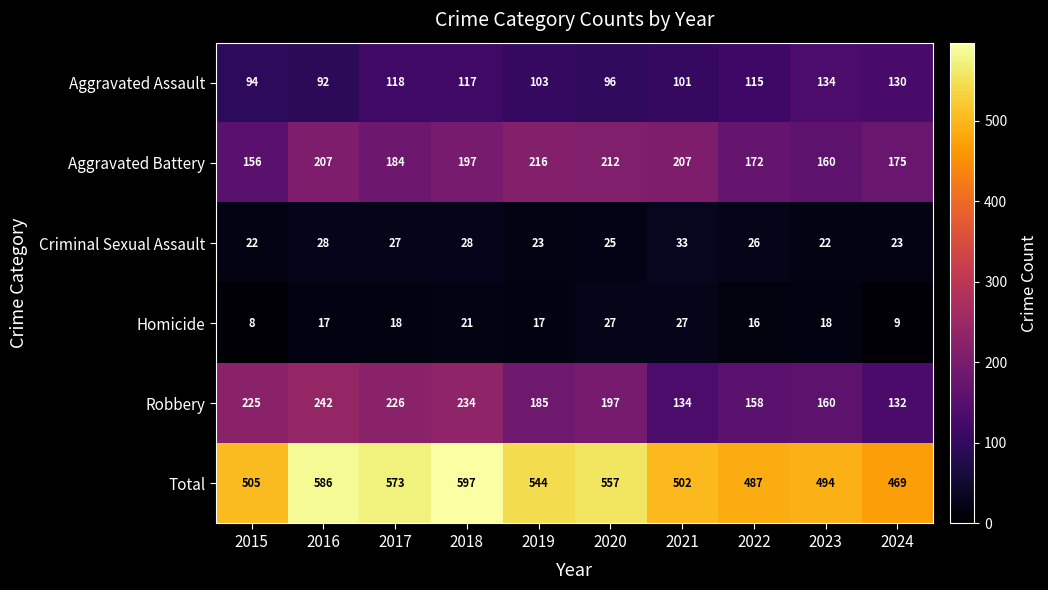

What is the difference between the Homicide values at 2023 and 2024?

9